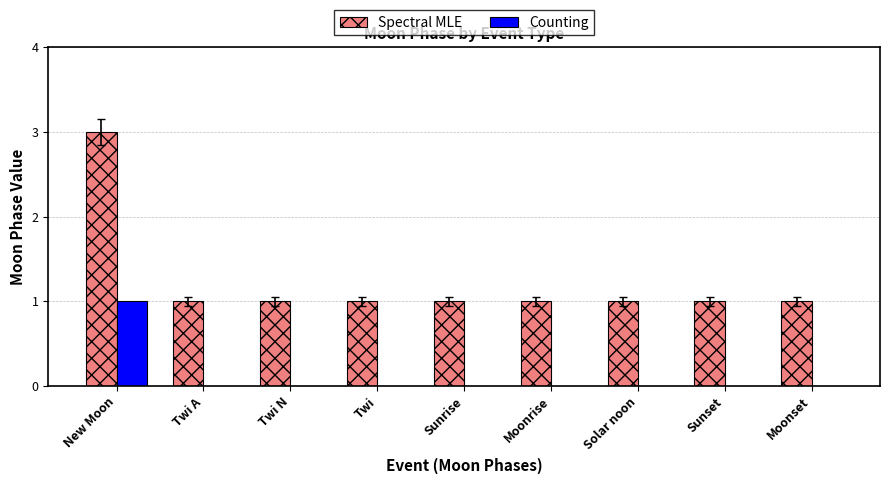

What is the average value of the Spectral MLE series?

1